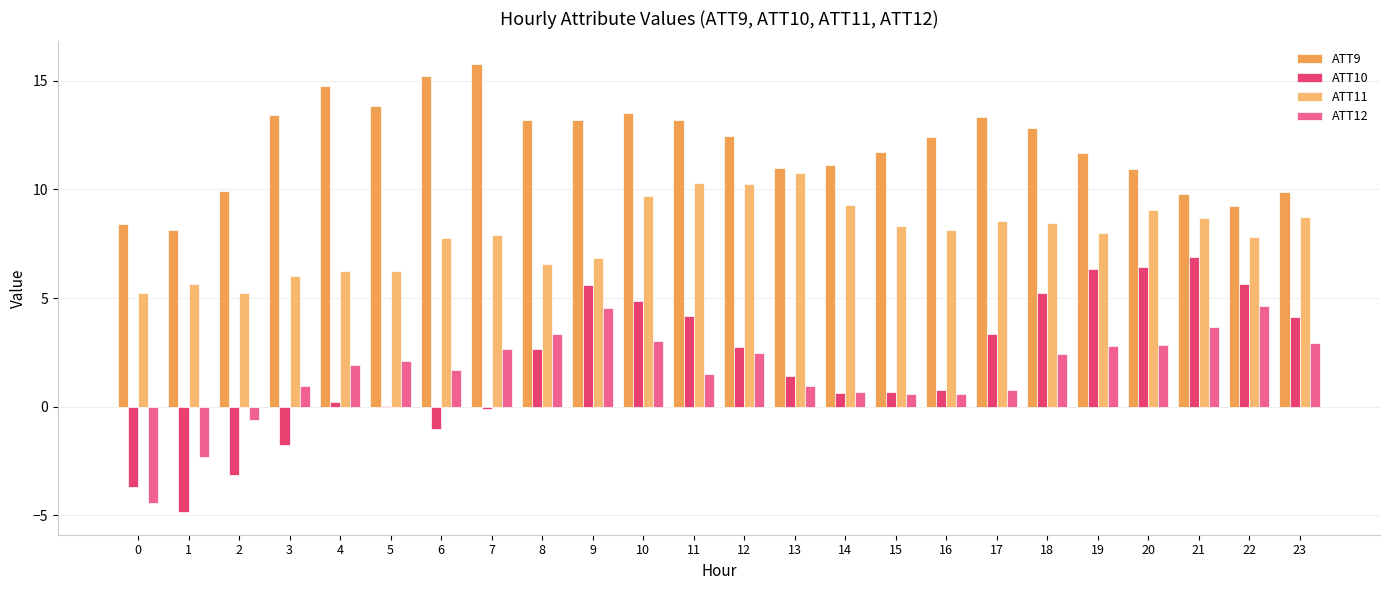

Does the chart contain stacked bars?

No